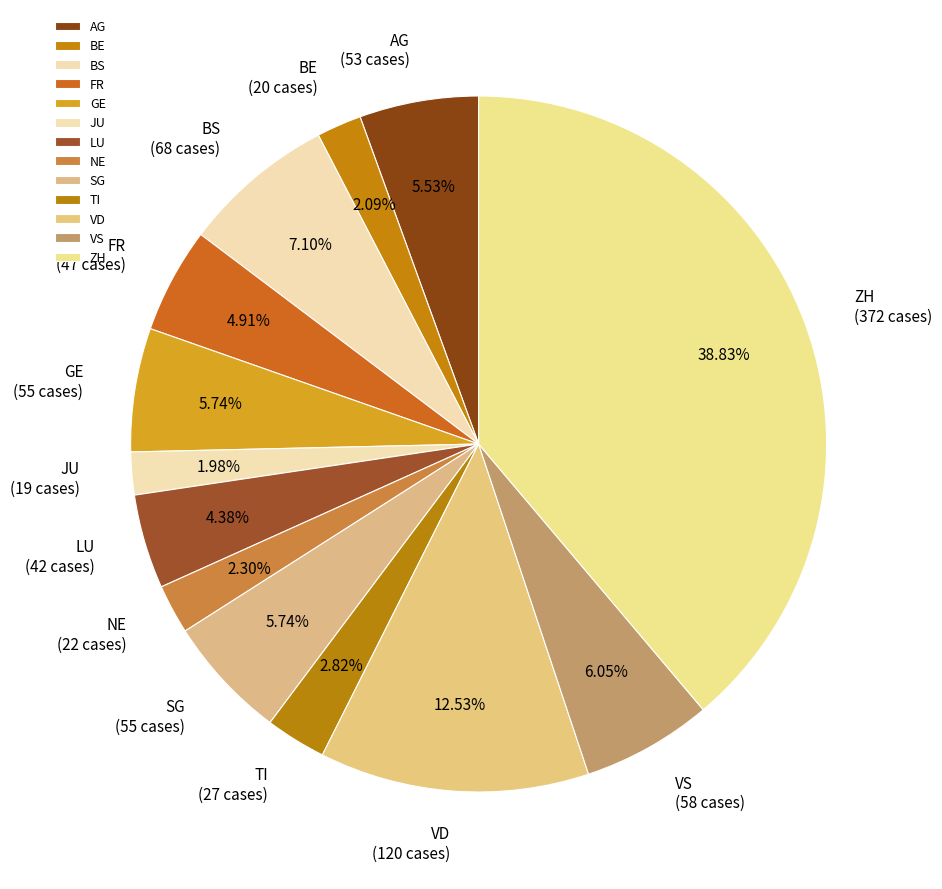

Which category has the biggest portion of the pie?

ZH